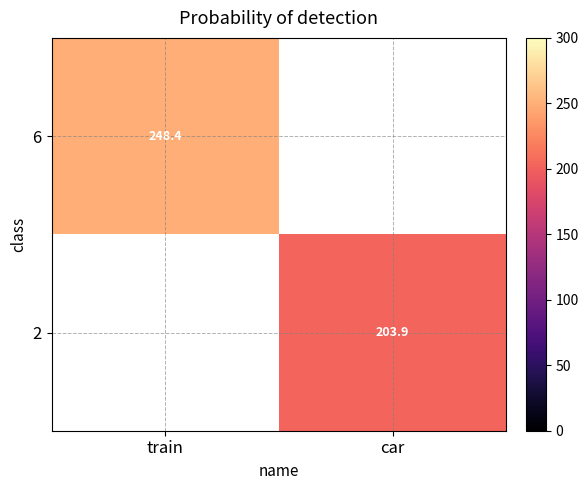

How many values in 2 are above zero?

1